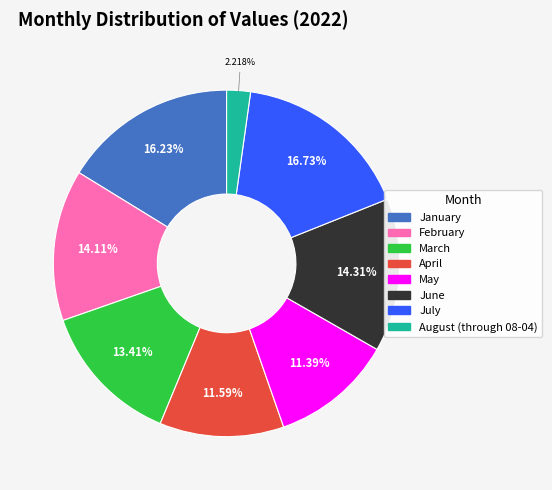

Which category has the smallest portion of the pie?

August (through 08-04)